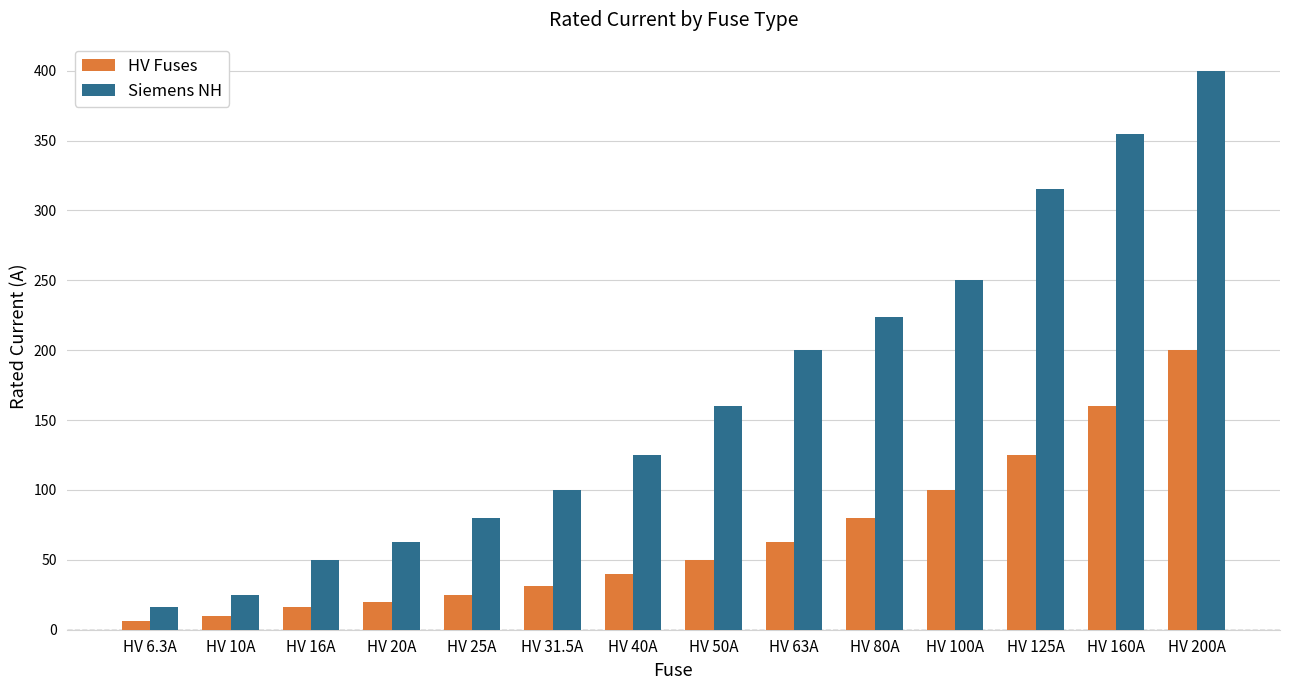

List the series in order of their overall mean, lowest first.

HV Fuses, Siemens NH